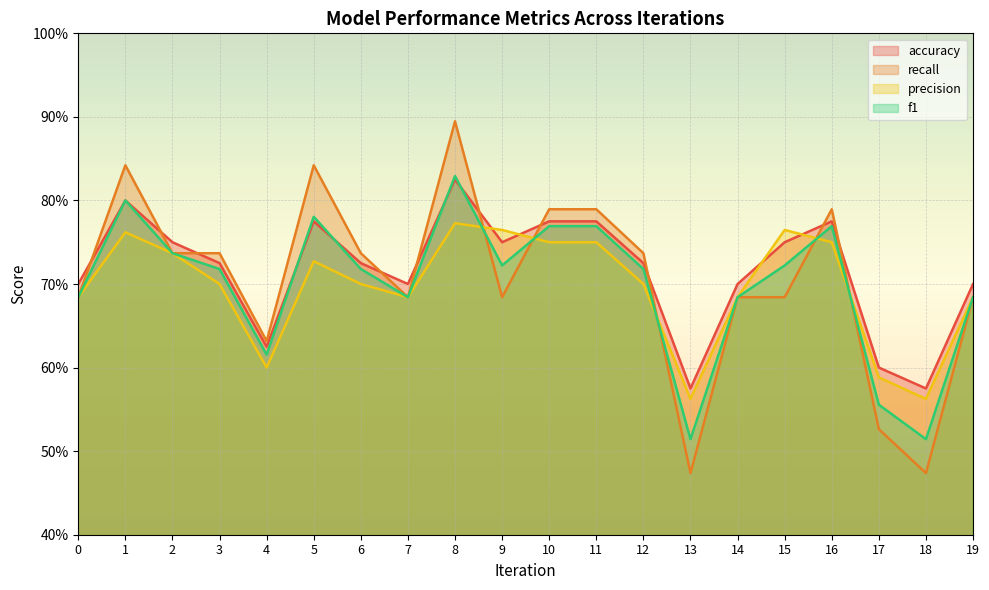

True or false: recall has a value of 0.5 at 17.

True